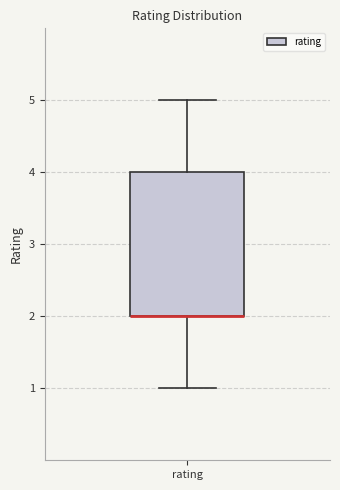

Transcribe this box plot: give where the median line is, the range the box spans, and where the two whiskers end, as read against the y-axis. The values are not printed on the chart, so give them approximately, as read against the axis.

median 2 (drawn on the box's lower edge), box 2 to 4, whiskers 1 to 5